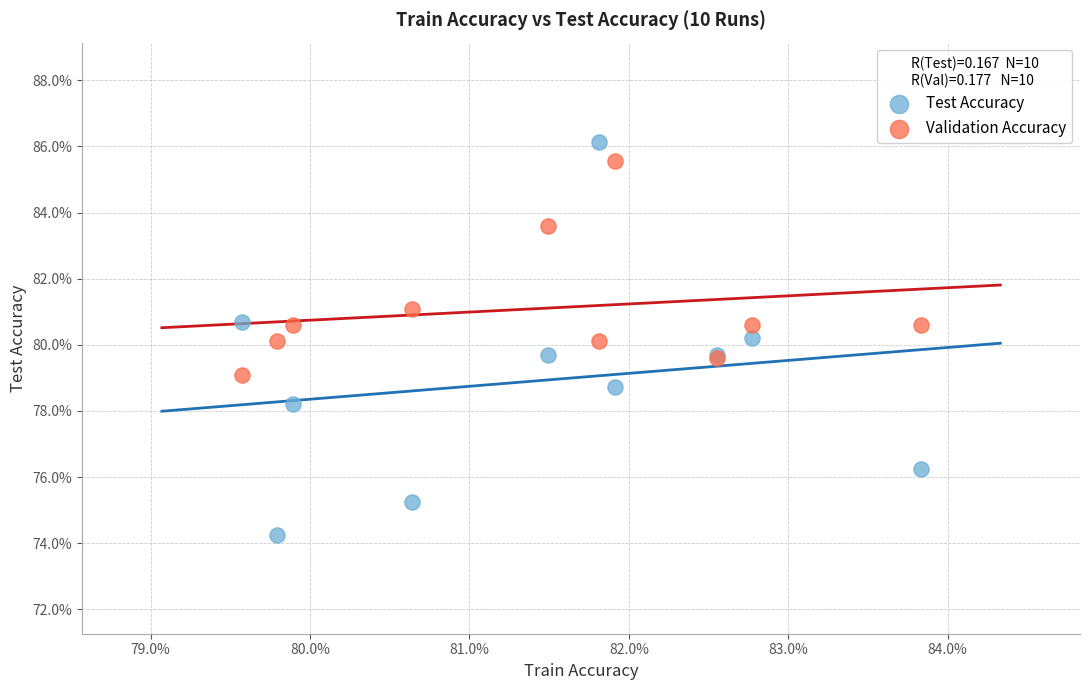

Which series contains the highest Y value?

Test Accuracy